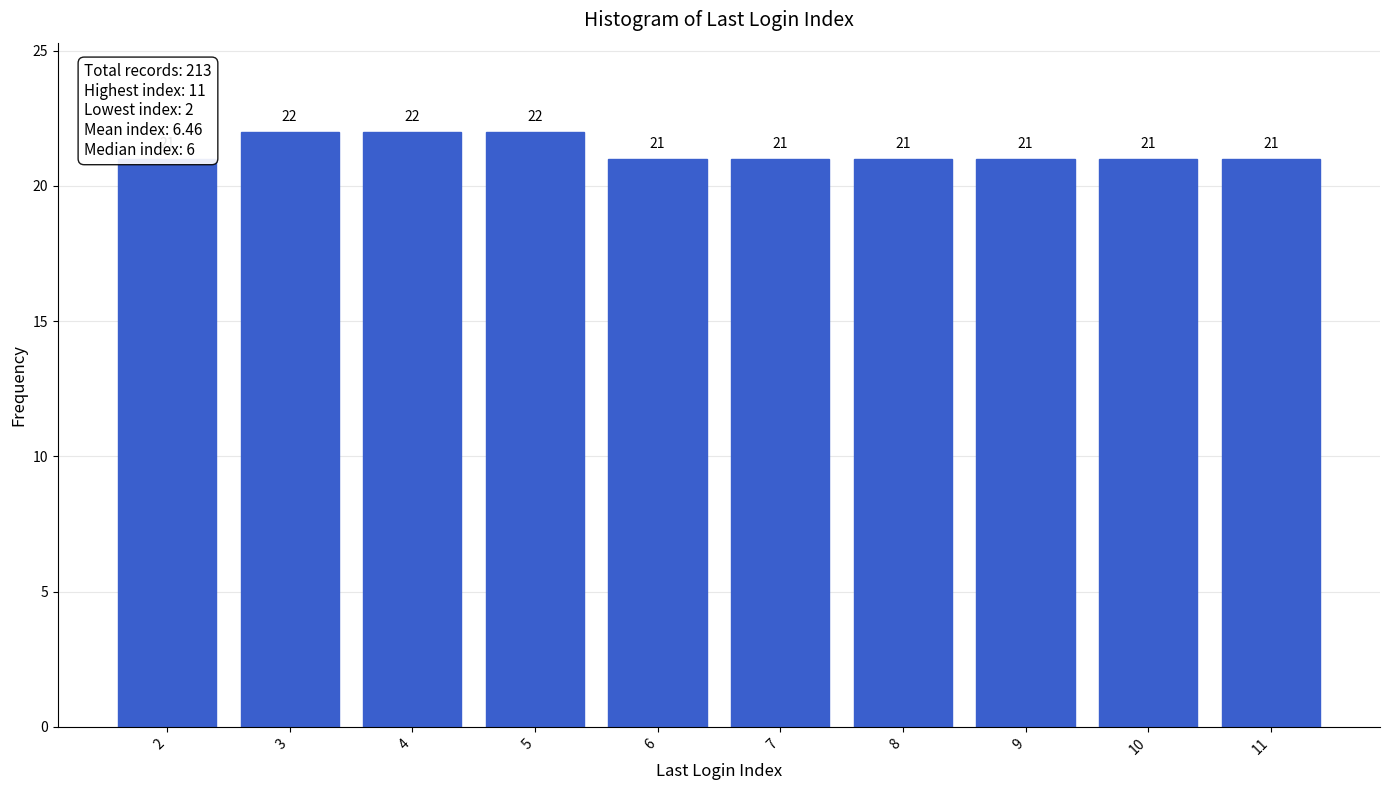

Reading left to right, what are all the values shown in this chart?

2=21	3=22	4=22	5=22	6=21	7=21	8=21	9=21	10=21	11=21